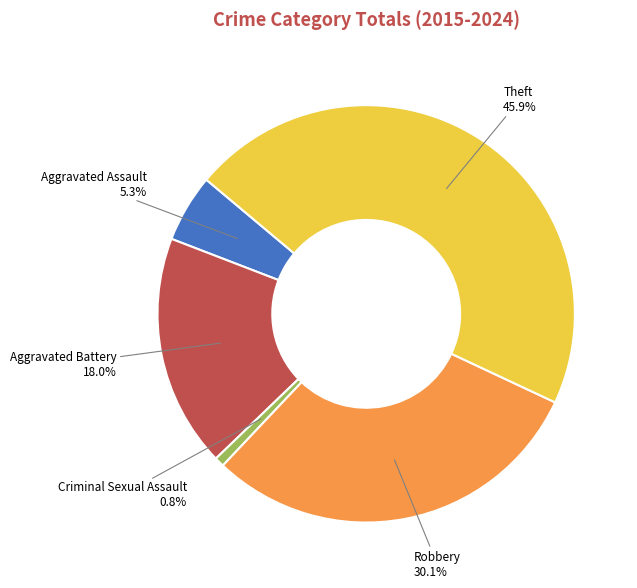

What percentage is NOT represented by Aggravated Battery?

82.0%